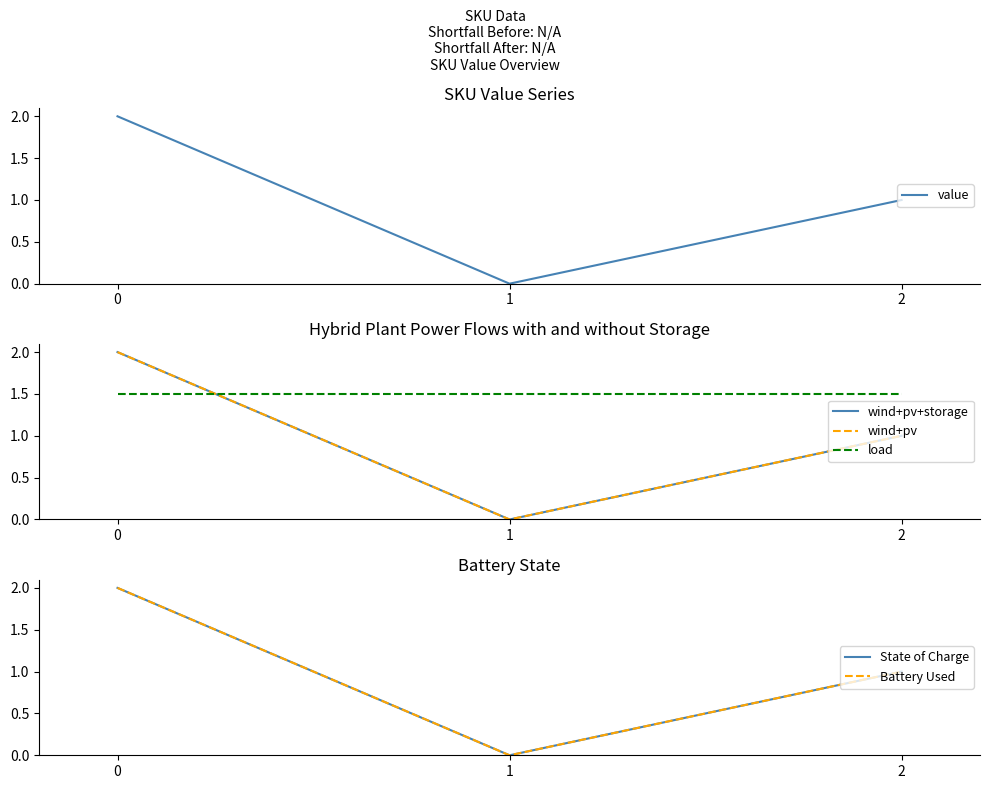

Rank the series by their maximum value, from highest to lowest.

value, wind+pv+storage, wind+pv, State of Charge, Battery Used, load